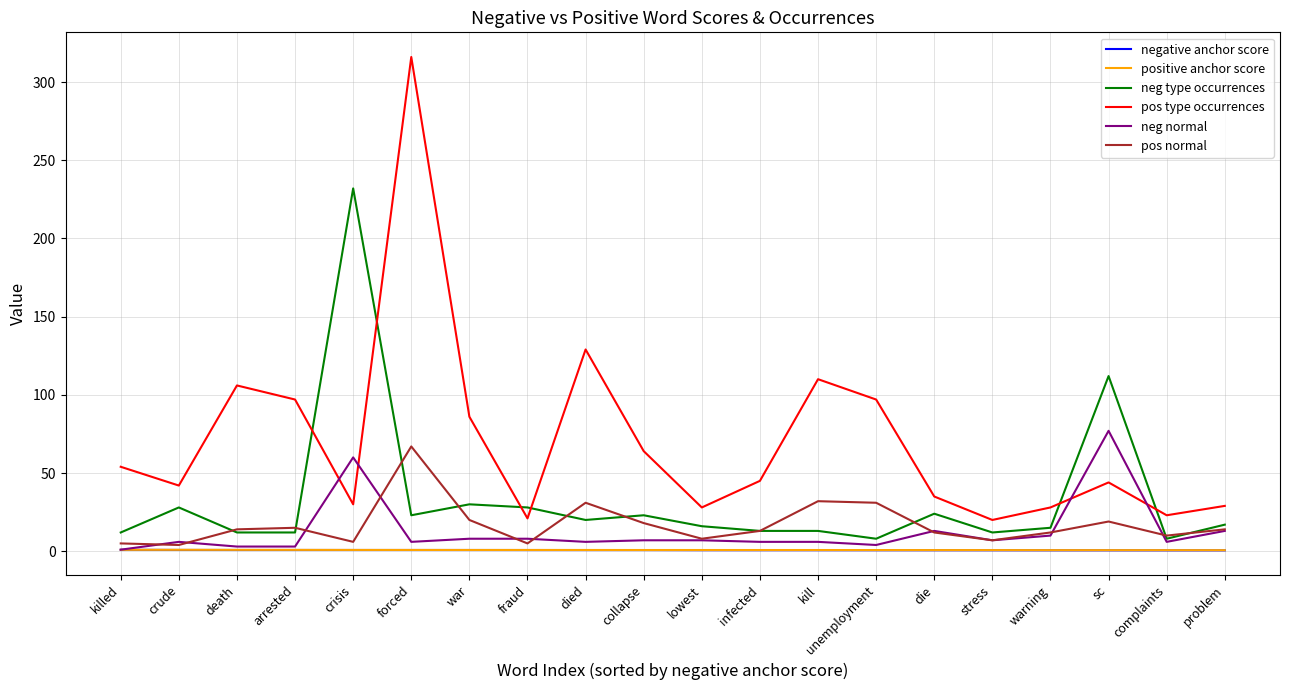

True or false: pos type occurrences and negative anchor score intersect in this chart.

False